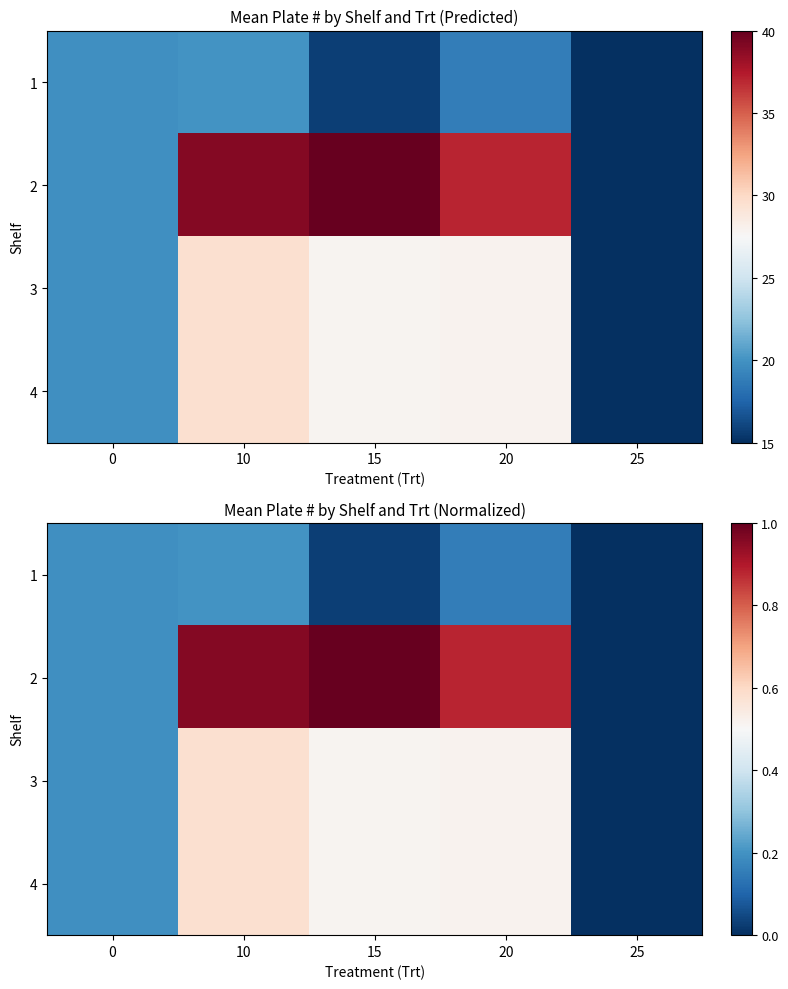

Rank the series at 10 from lowest to highest value.

1, 3, 4, 2